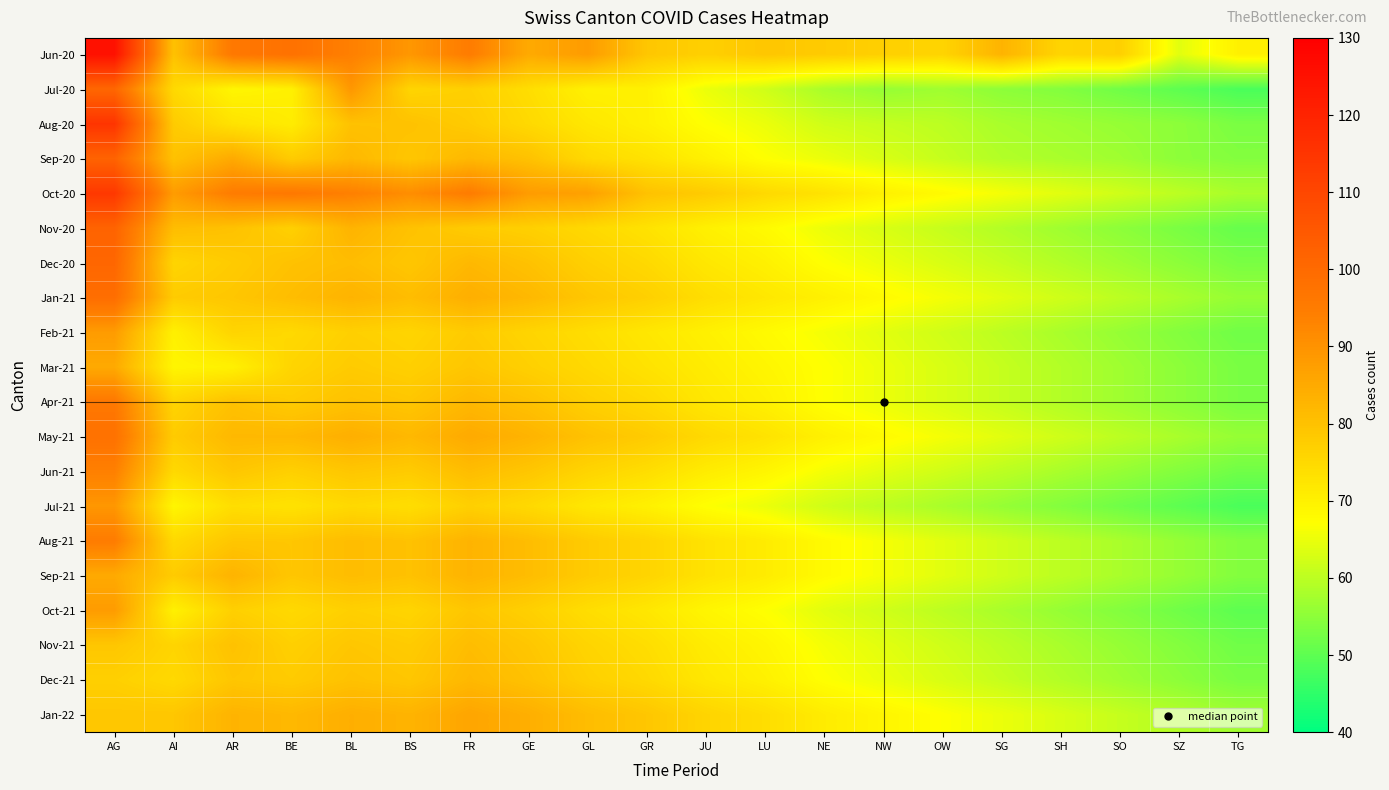

Which category has the lowest value across all series?

TG